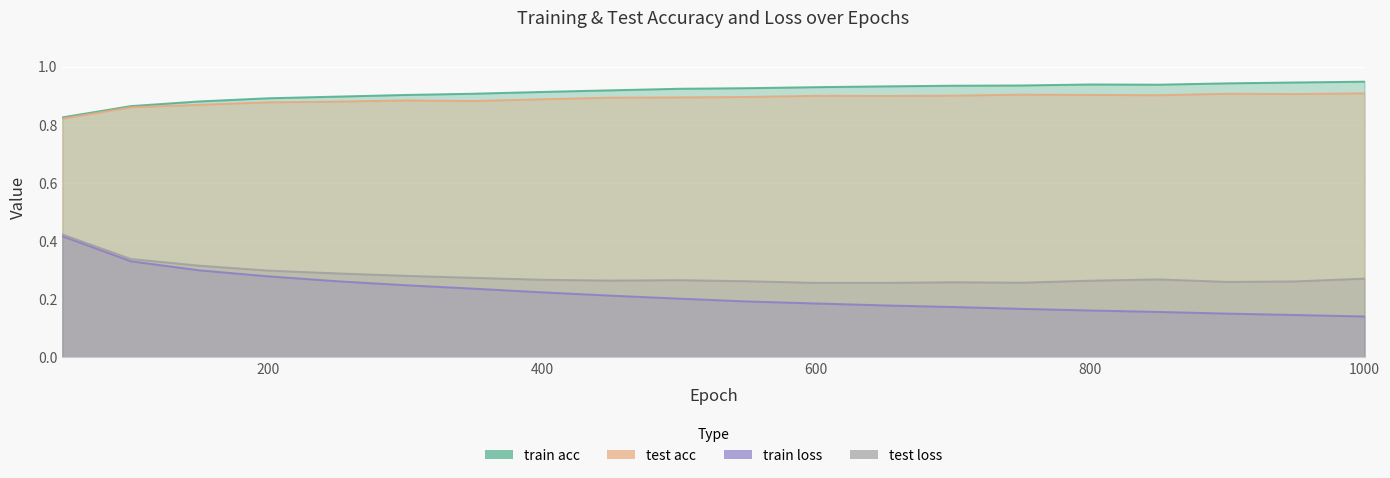

Is it true that test loss equals 0.3 at 900?

True